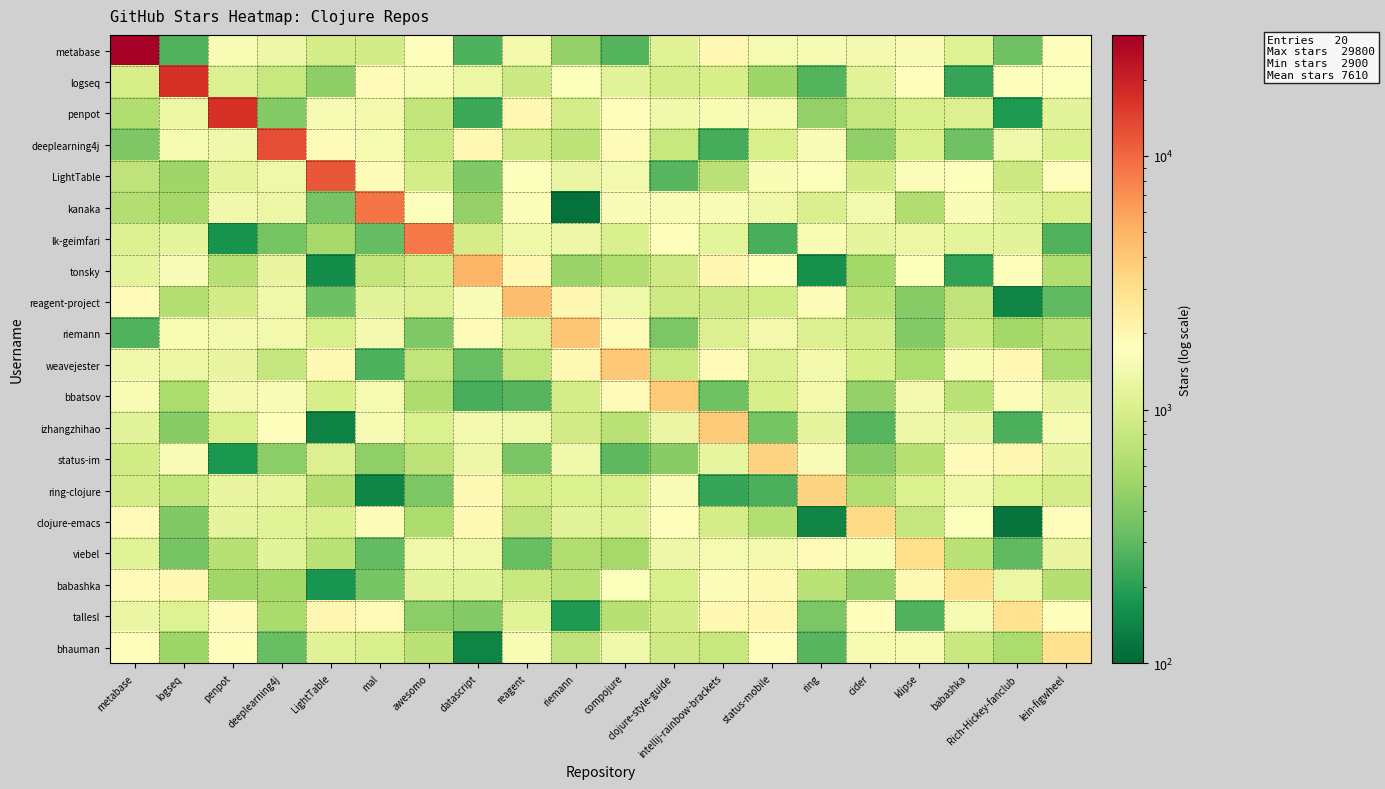

How many distinct data groups are displayed?

20